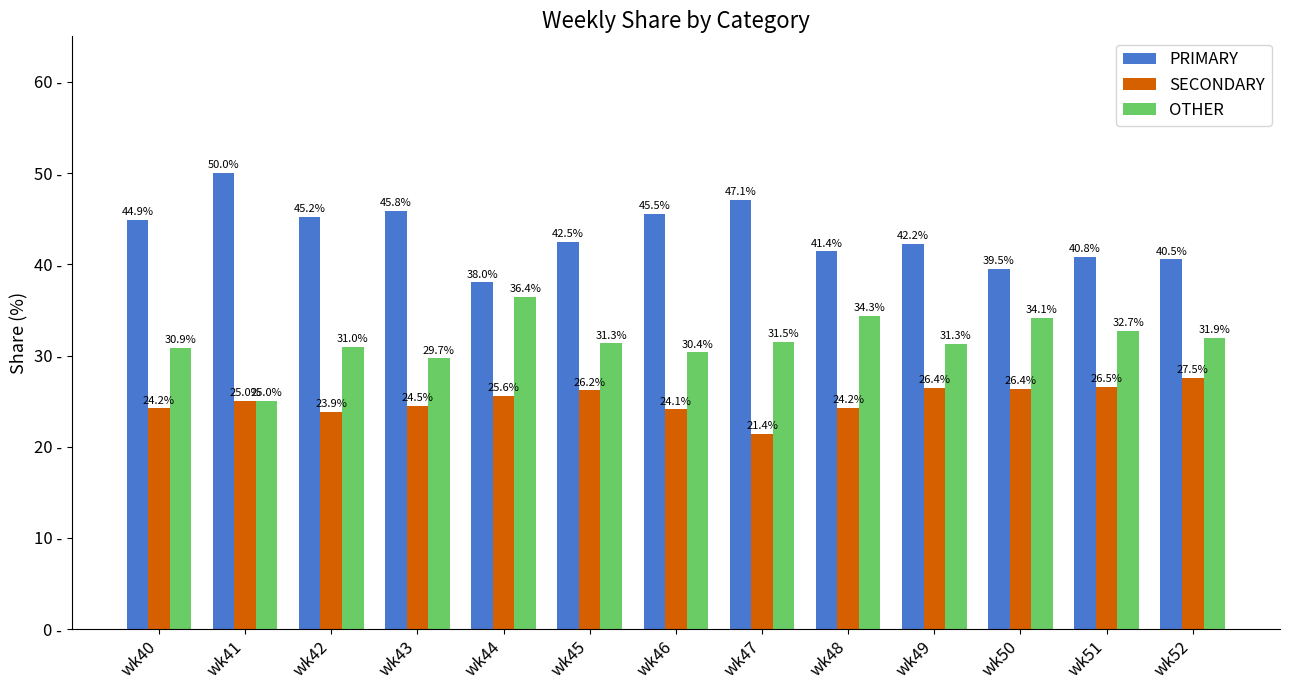

Rank the series at wk49 from highest to lowest value.

PRIMARY, OTHER, SECONDARY